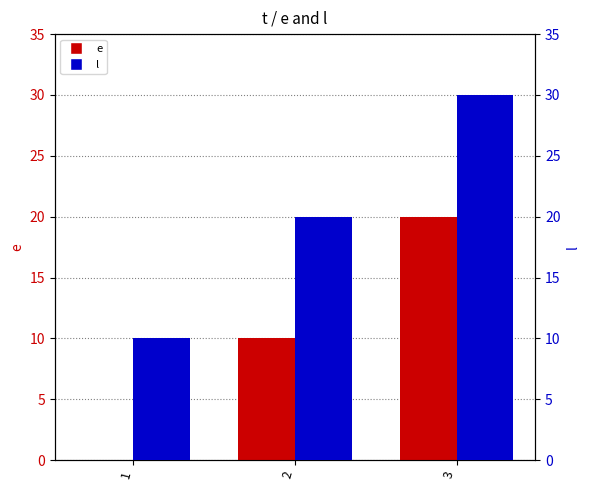

Where does the e series first go above 10?

3